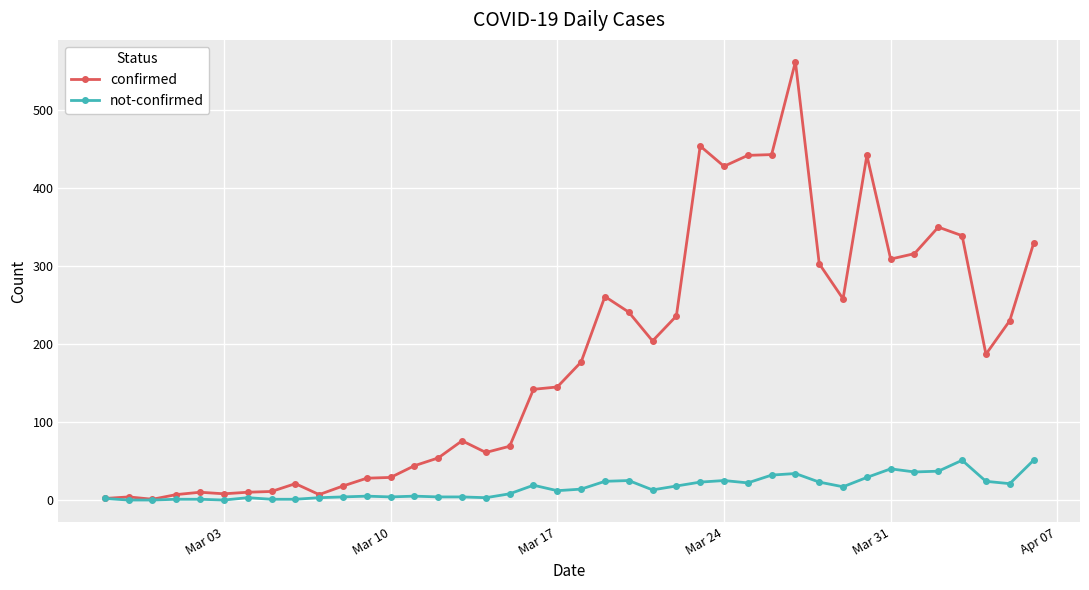

What is the maximum value for confirmed?

562